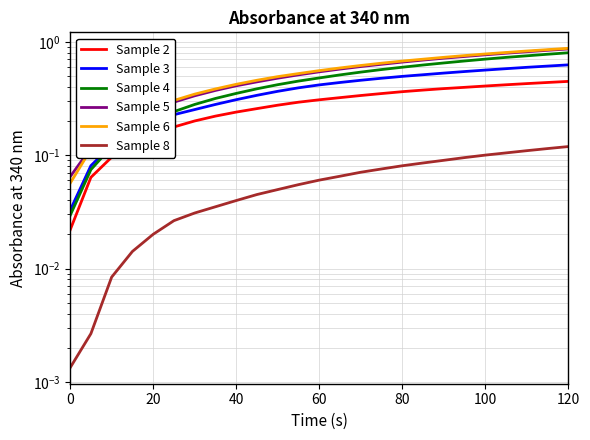

Does the chart have visible grid lines?

Yes